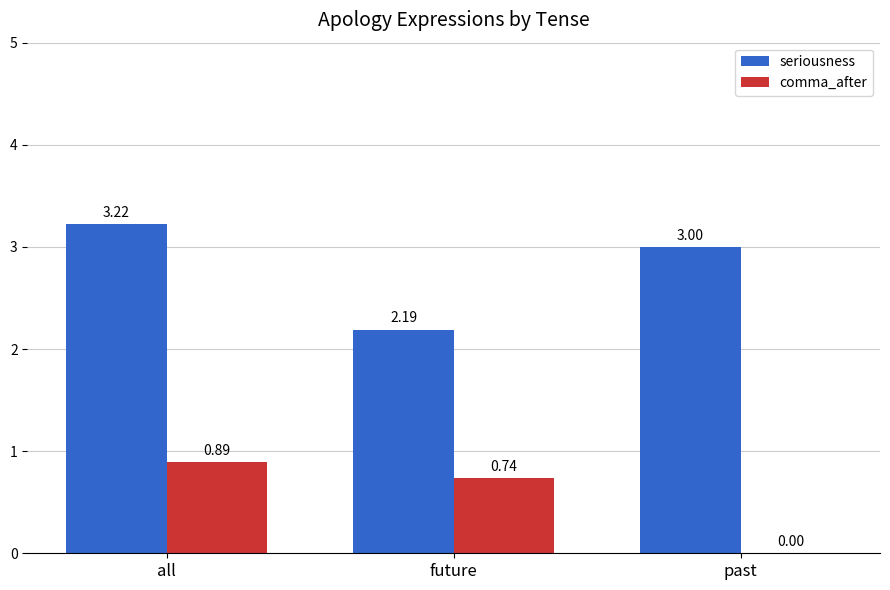

At which label is seriousness closest to 2?

future